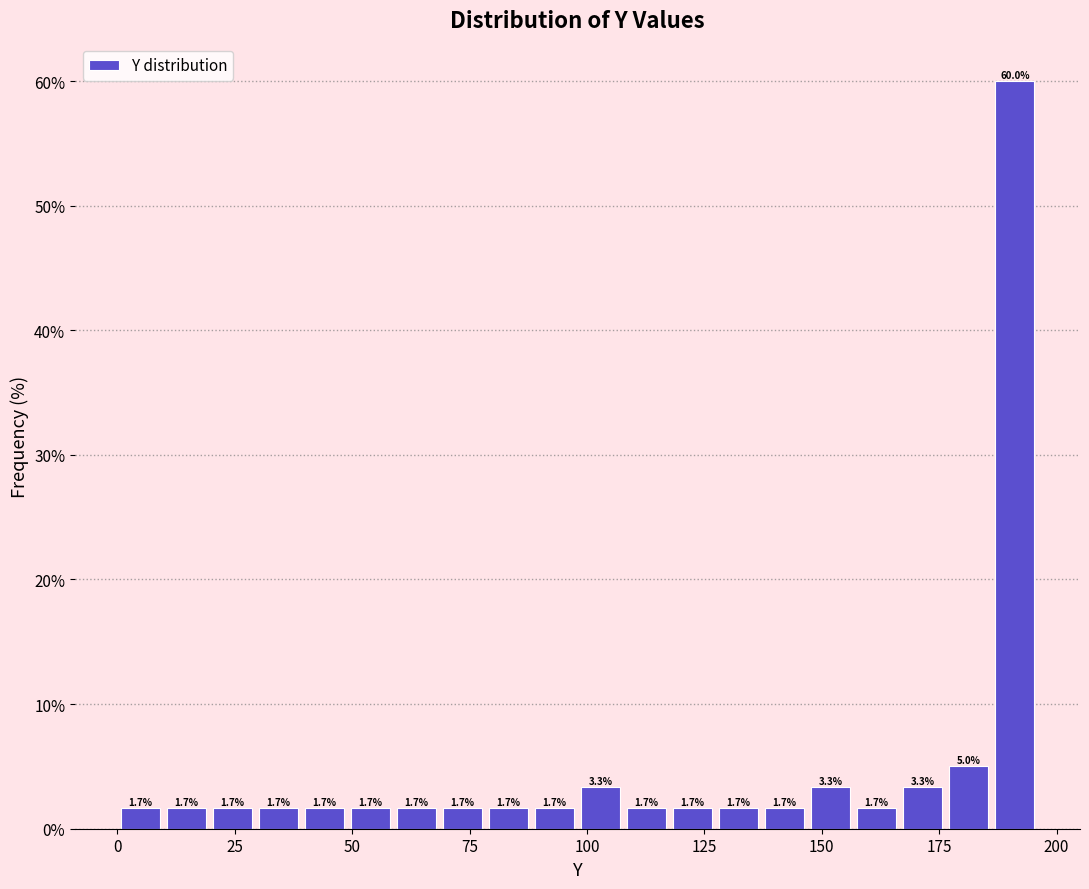

Around what value on the x-axis is the tallest bar? Give the approximate position of its centre, as read against the axis.

190